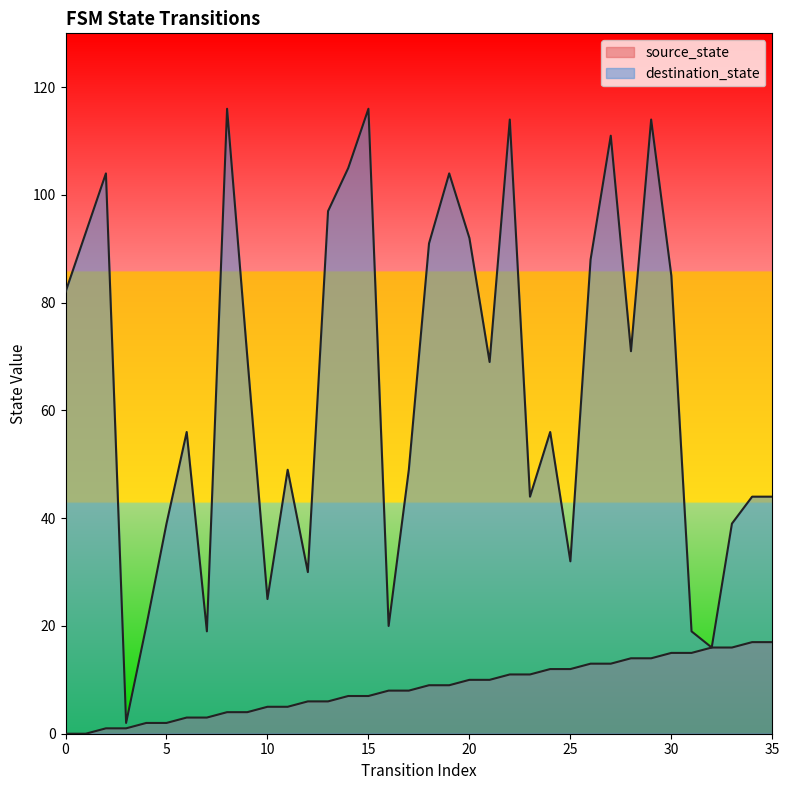

The source_state series shows 14 at 18. True or false?

False